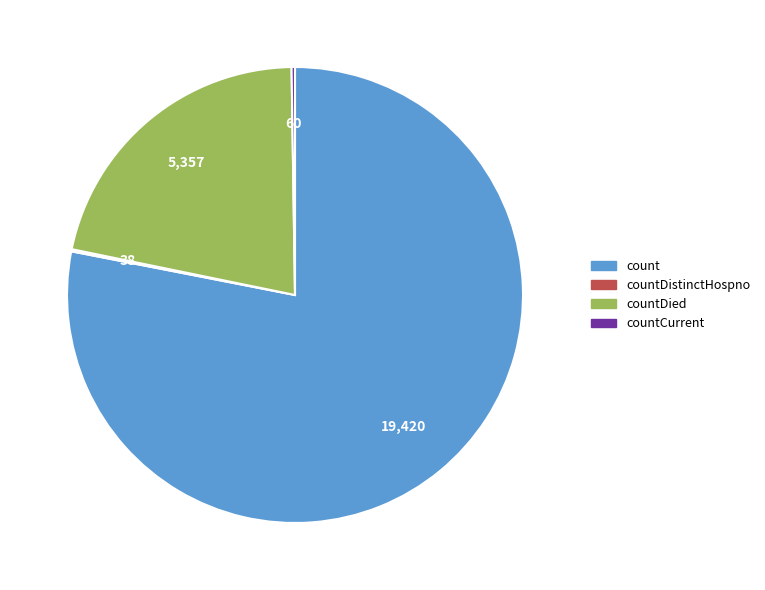

Is there a majority slice in this chart?

Yes